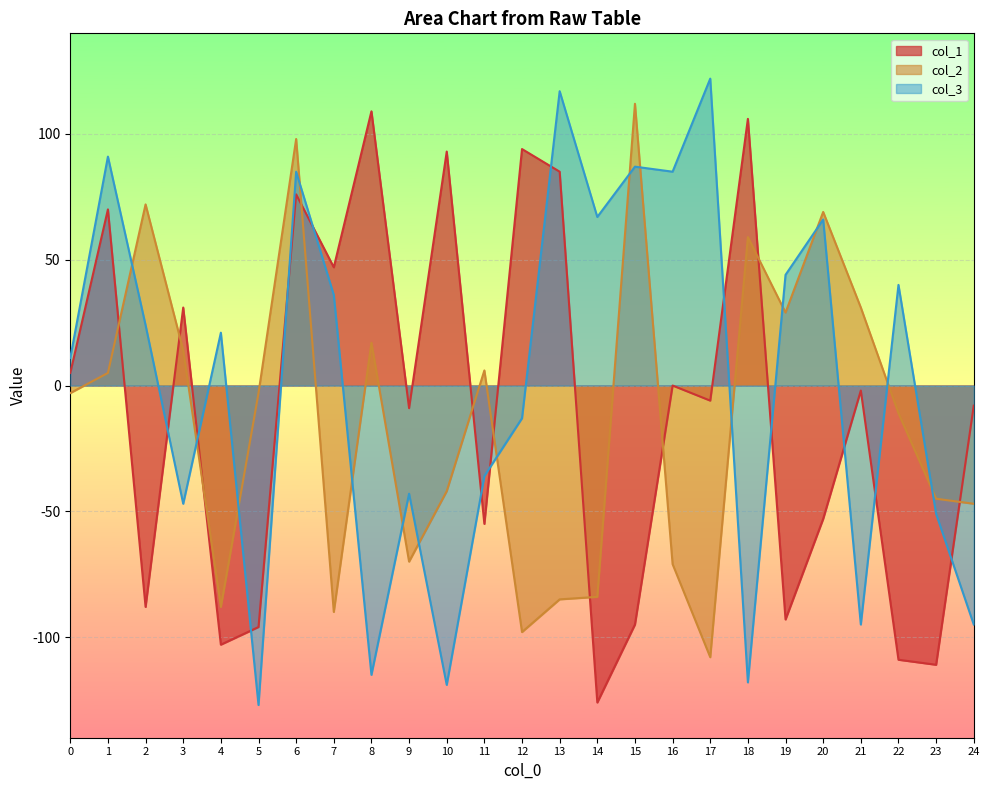

Reading right to left, what are all the values shown in this chart?

col_1: -8	-111	-109	-2	-53	-93	106	-6	0	-95	-126	85	94	-55	93	-9	109	47	76	-96	-103	31	-88	70	5
col_2: -47	-45	-11	31	69	29	59	-108	-71	112	-84	-85	-98	6	-42	-70	17	-90	98	-3	-88	14	72	5	-3
col_3: -95	-51	40	-95	66	44	-118	122	85	87	67	117	-13	-36	-119	-43	-115	36	85	-127	21	-47	24	91	11